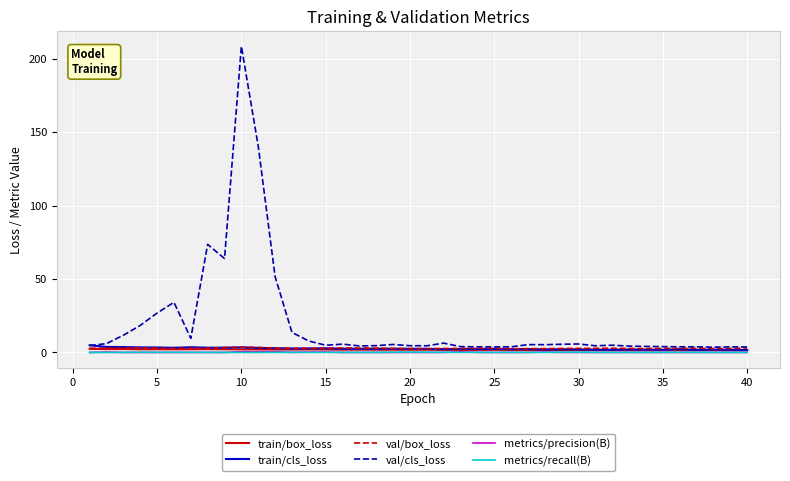

Which series has the largest total across all categories?

val/cls_loss